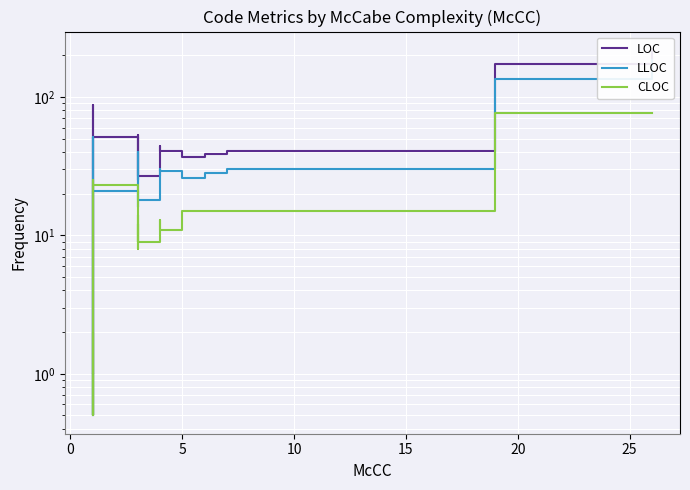

Is this an area chart (filled region under the line)?

No